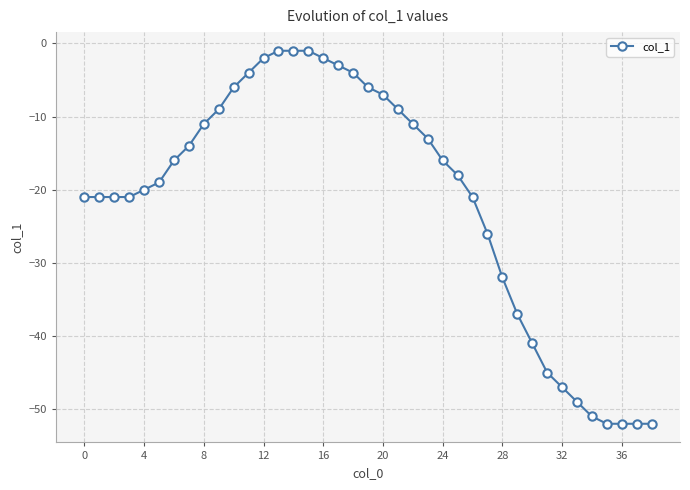

What is the smallest value displayed?

-52